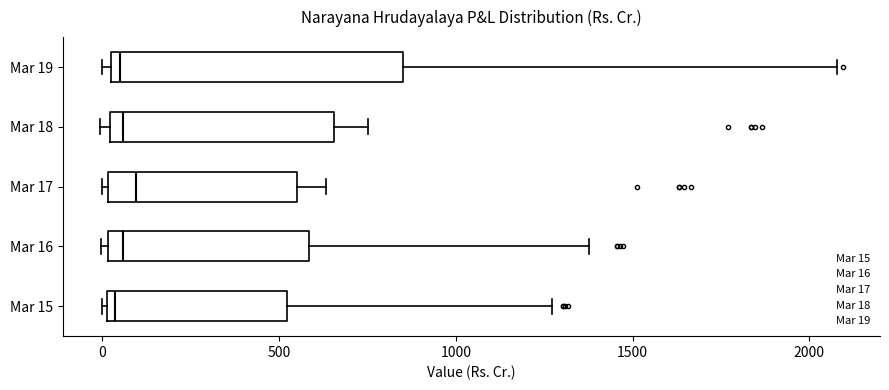

Reading bottom to top, transcribe this box plot: for each box, give where its median line is, the range the box spans, and where its two whiskers end, as read against the x-axis. The values are not printed on the chart, so give them approximately, as read against the axis.

Mar 15: median 50, box 0 to 500, whiskers 0 to 1250
Mar 16: median 50, box 0 to 600, whiskers 0 (just left of the box's left edge) to 1400
Mar 17: median 100, box 0 to 550, whiskers 0 to 650
Mar 18: median 50, box 0 to 650, whiskers 0 (just left of the box's left edge) to 750
Mar 19: median 50, box 0 to 850, whiskers 0 (just left of the box's left edge) to 2100